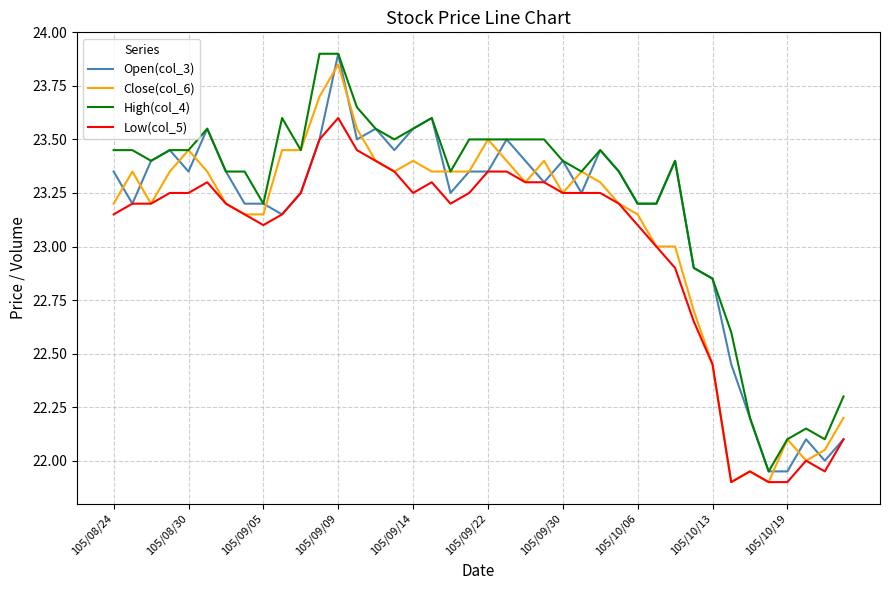

True or false: Low(col_5) and High(col_4) cross at least once.

False